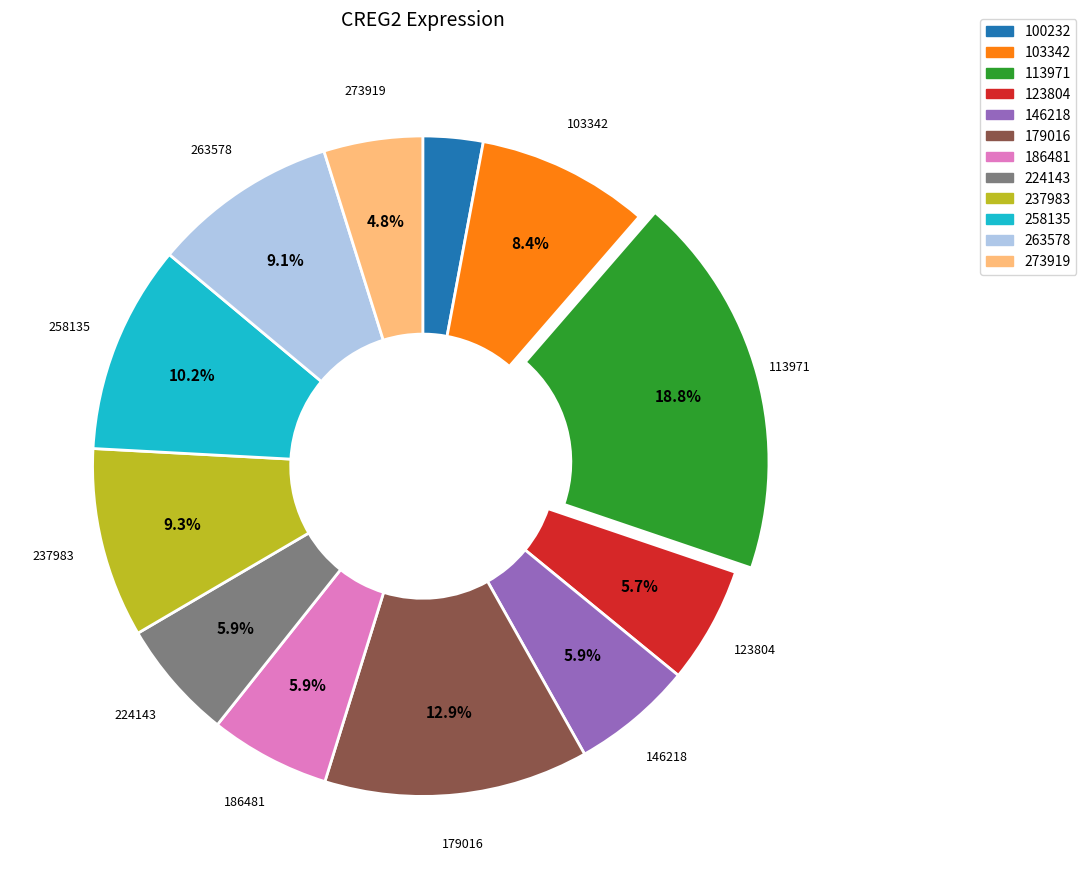

How many segments does this pie chart have?

12